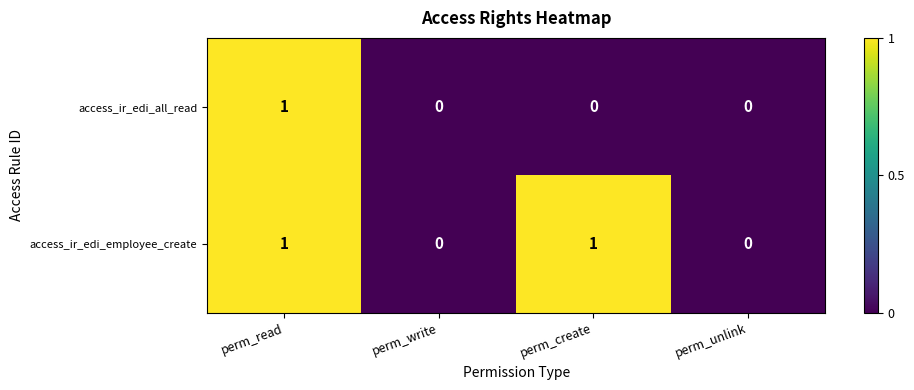

True or false: access_ir_edi_employee_create has a value of 2 at perm_read.

False